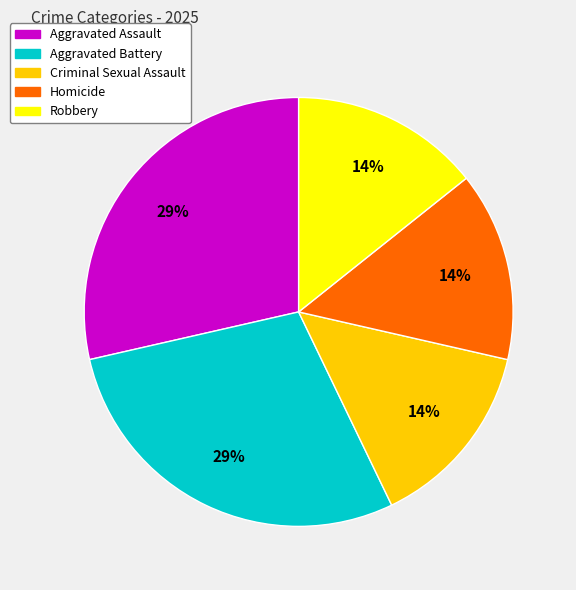

Is it true that Aggravated Assault is 40% of the pie?

False